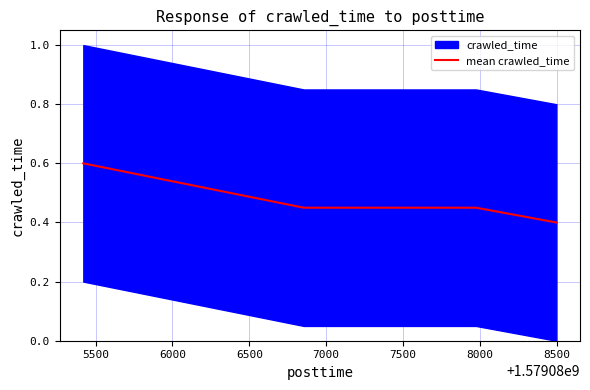

What is the highest value of the mean crawled_time series?

0.6